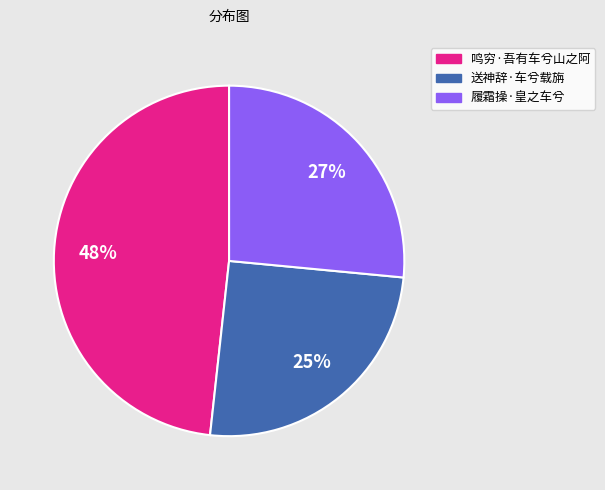

How many segments does this pie chart have?

3